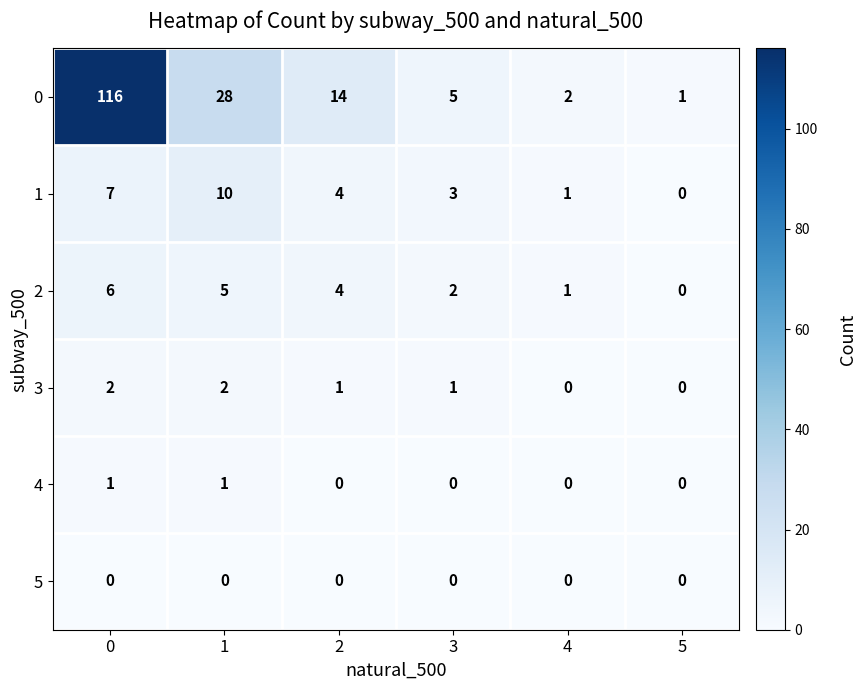

At how many categories does at least one series exceed 91?

1